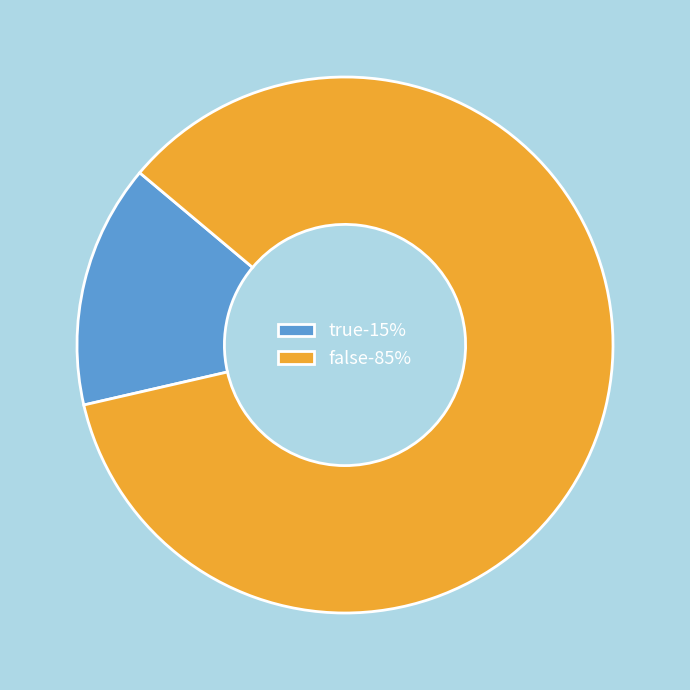

Rank the categories by value from highest to lowest.

false, true